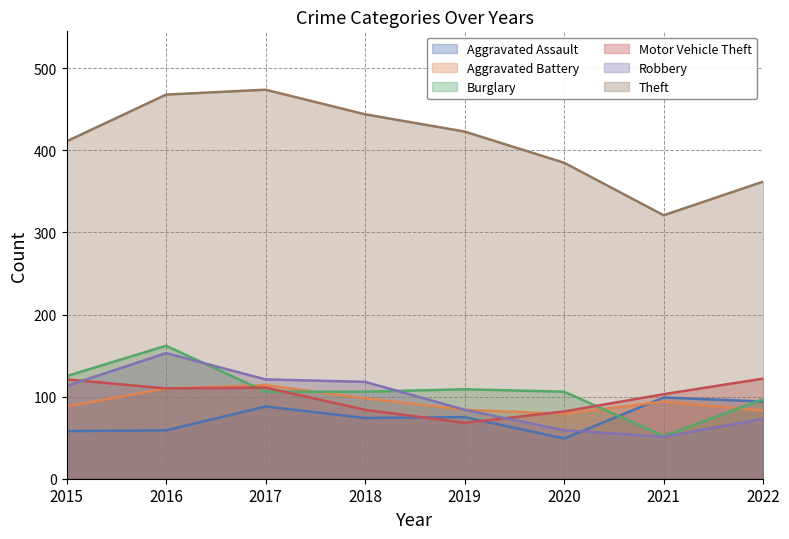

What are all the series names shown in the legend?

Aggravated Assault, Aggravated Battery, Burglary, Motor Vehicle Theft, Robbery, Theft